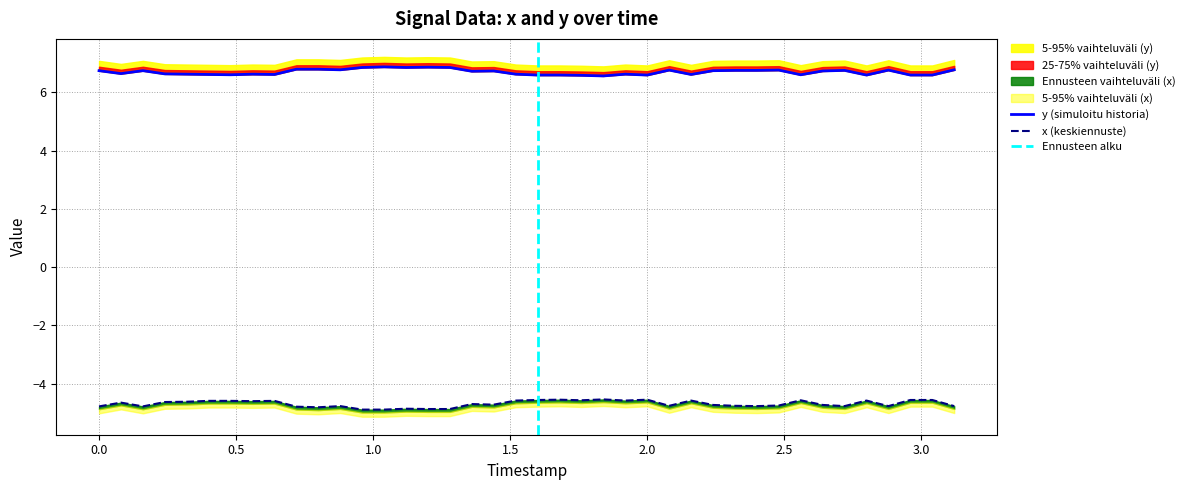

Which series has the largest range (max minus min)?

x